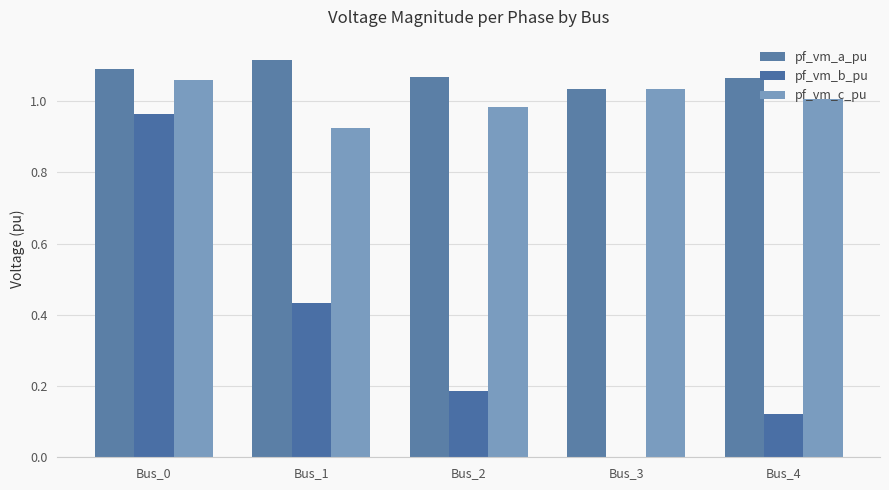

Which series has the largest range (max minus min)?

pf_vm_b_pu